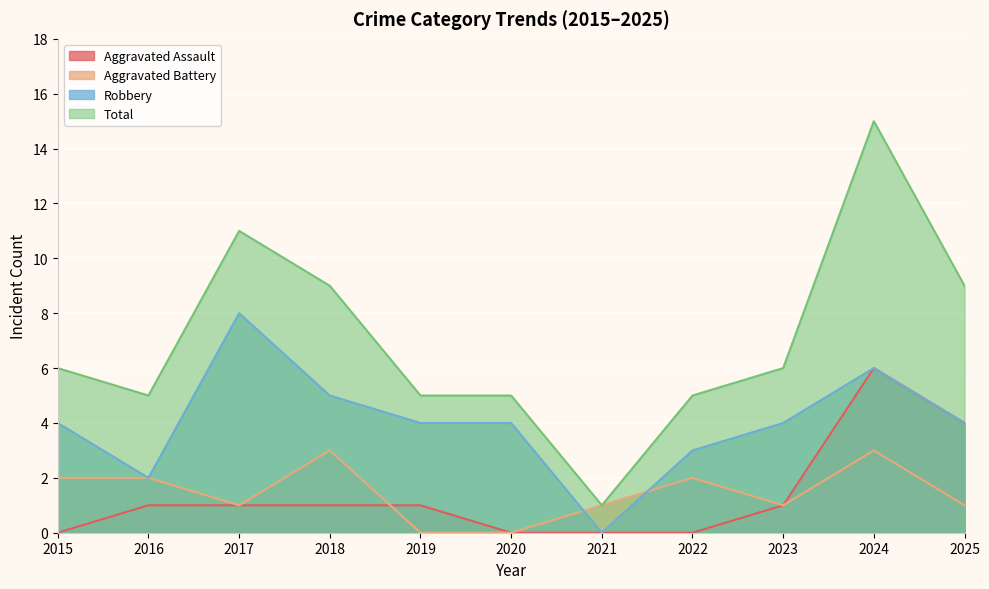

Which series has the largest range (max minus min)?

Total